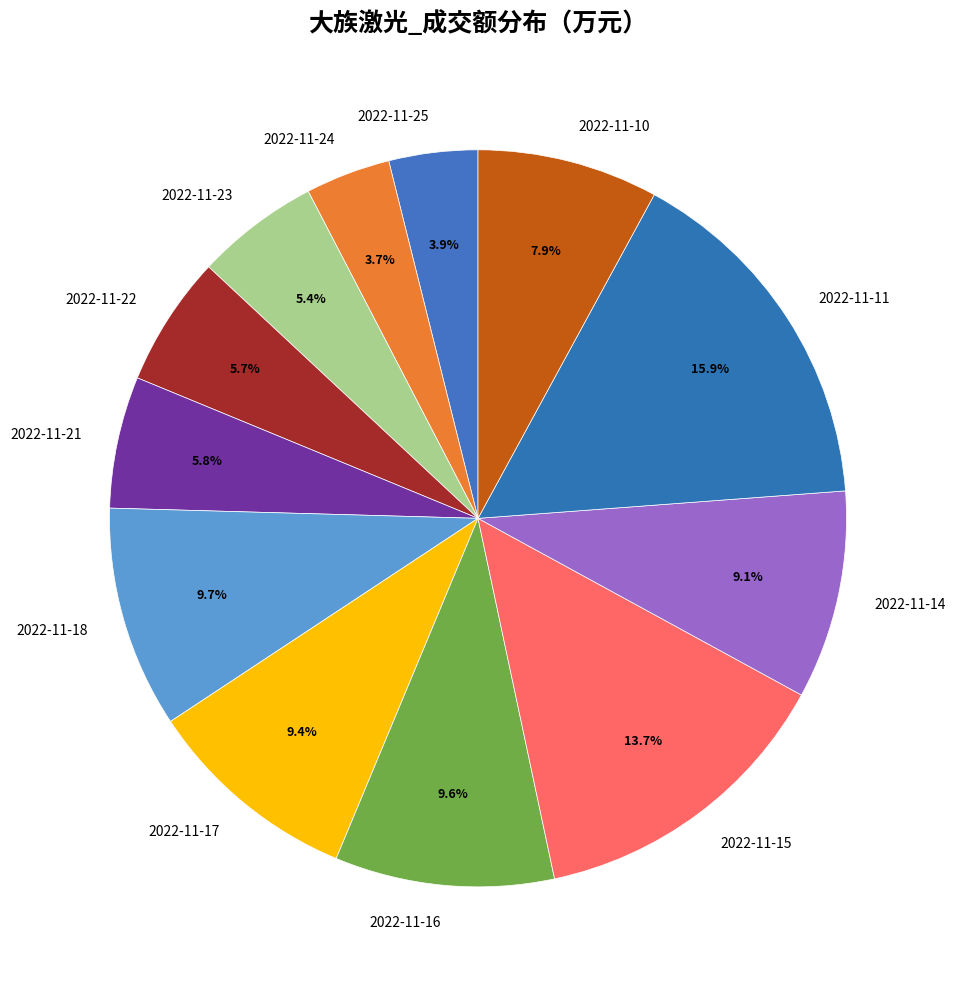

To the nearest percent, what portion does 2022-11-23 represent?

5%